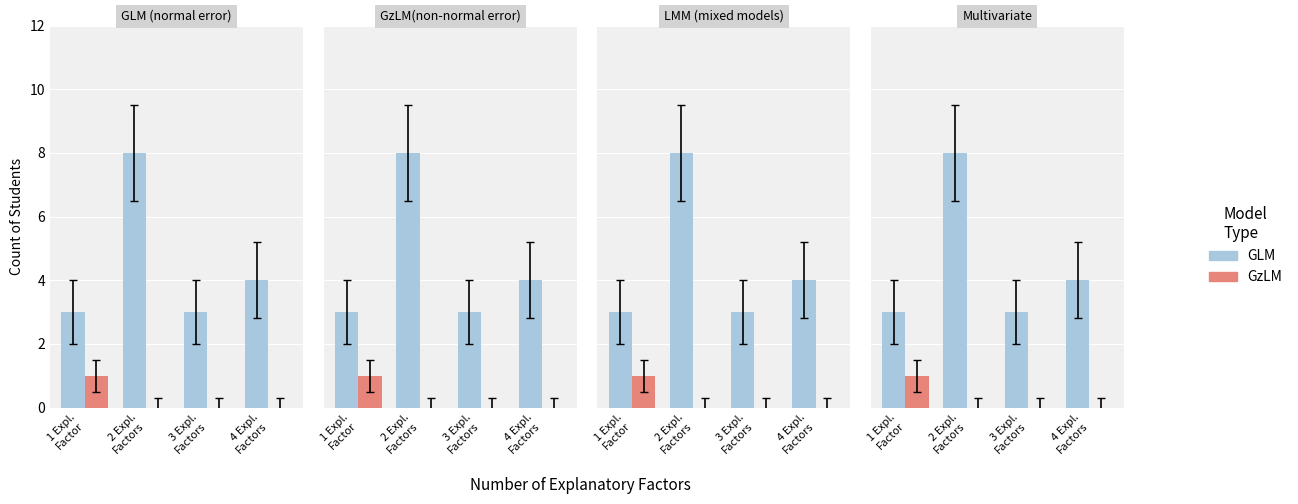

Reading left to right, transcribe all the data shown in this chart.

GLM: 3	8	3	4
GzLM: 1	0	0	0